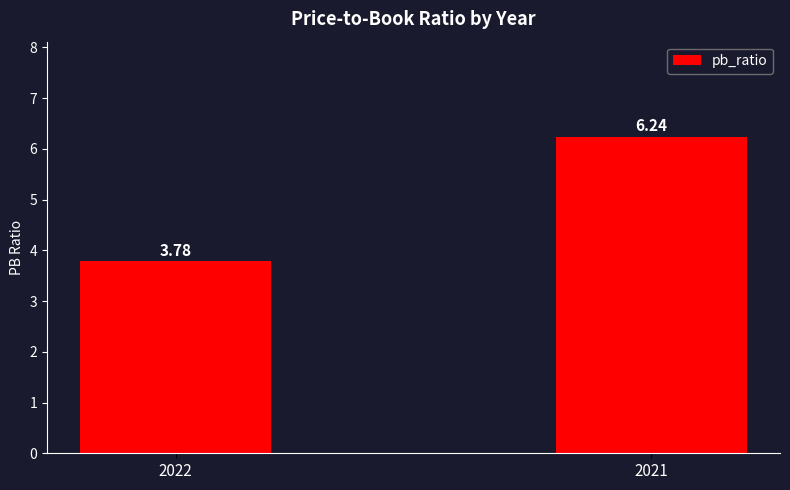

What is the change in value from 2022 to 2021?

+2.5